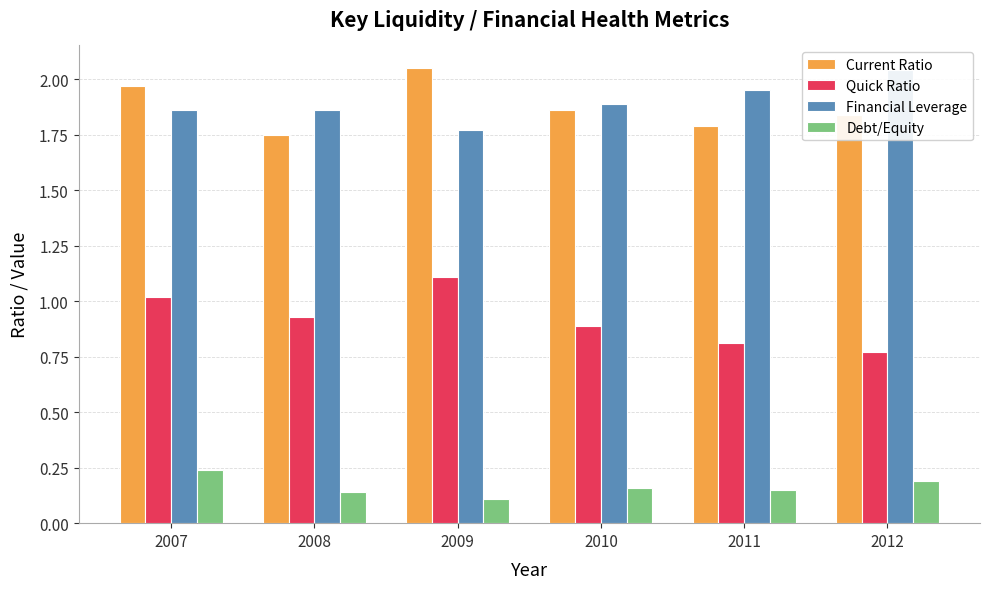

What is the difference between the maximum and minimum values in the Debt/Equity series?

0.1